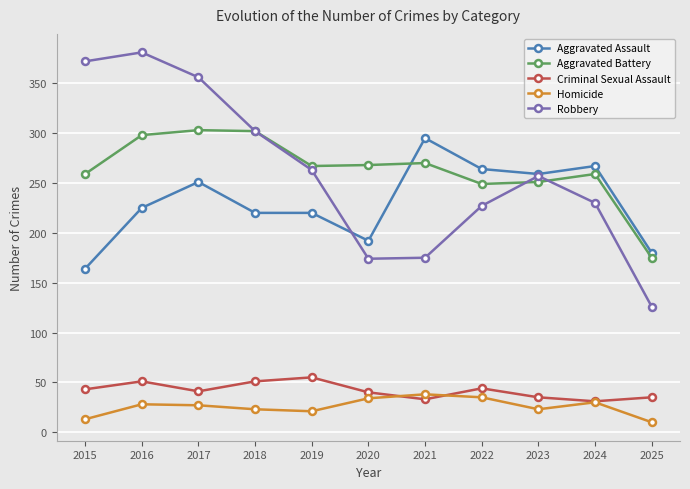

True or false: Criminal Sexual Assault has a value of 51 at 2016.

True